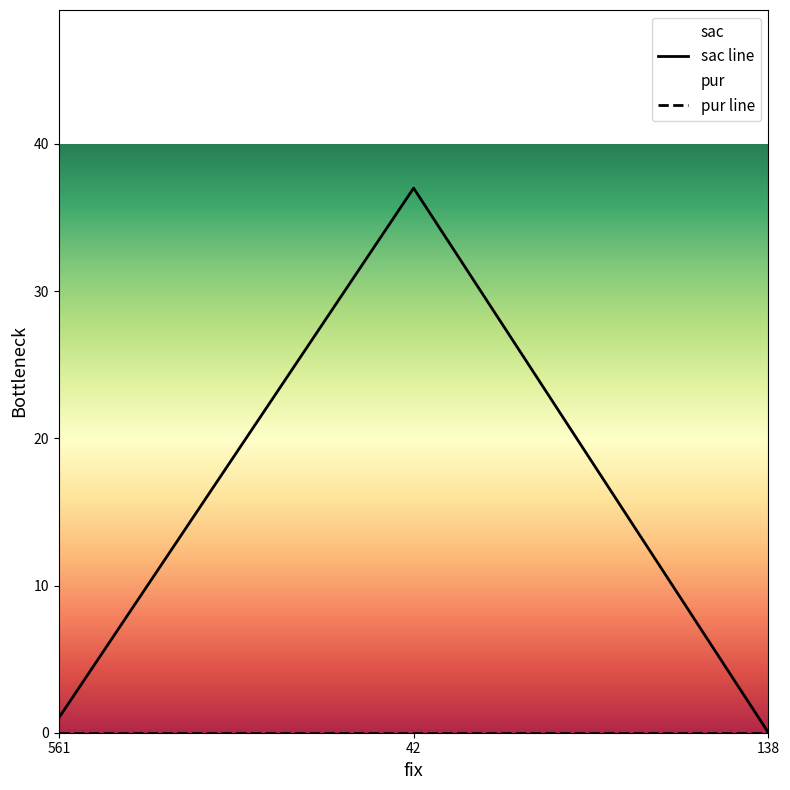

The pur line series shows 0 at 42. True or false?

True